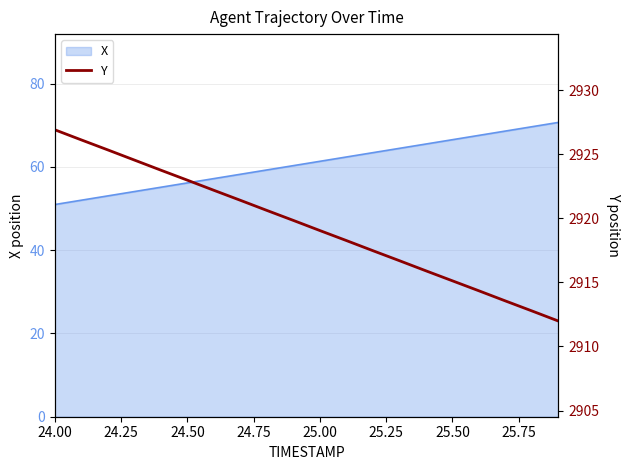

Is it true that X equals 56.1 at 24.50?

True